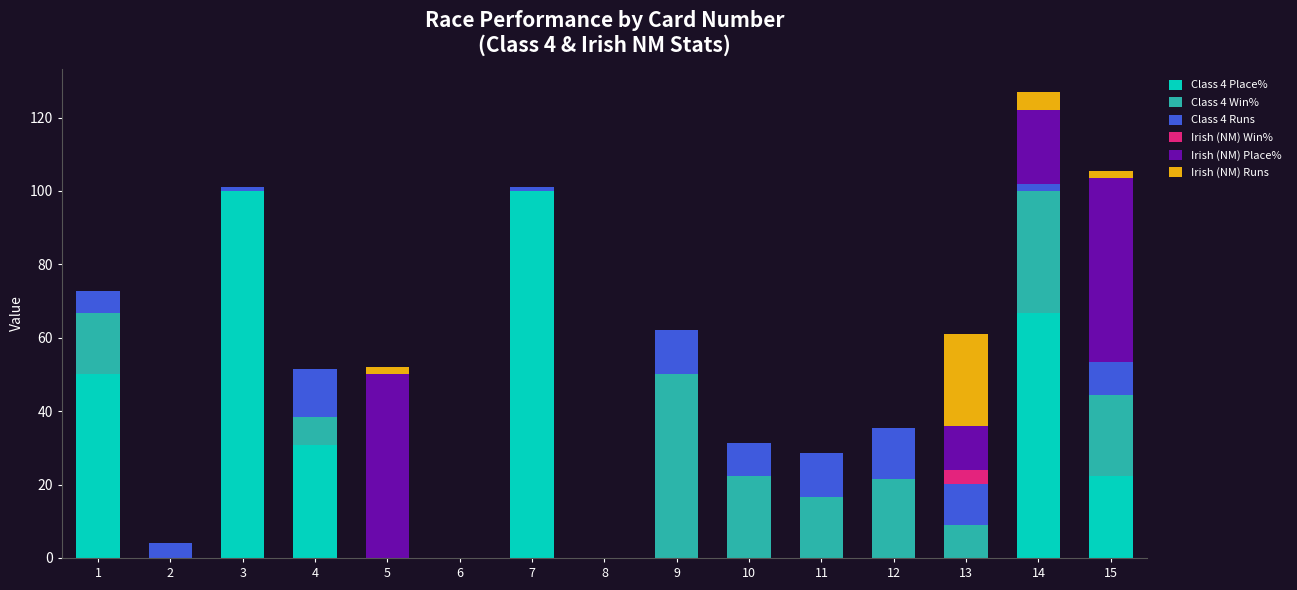

What is the maximum value for Class 4 Place%?

100.0